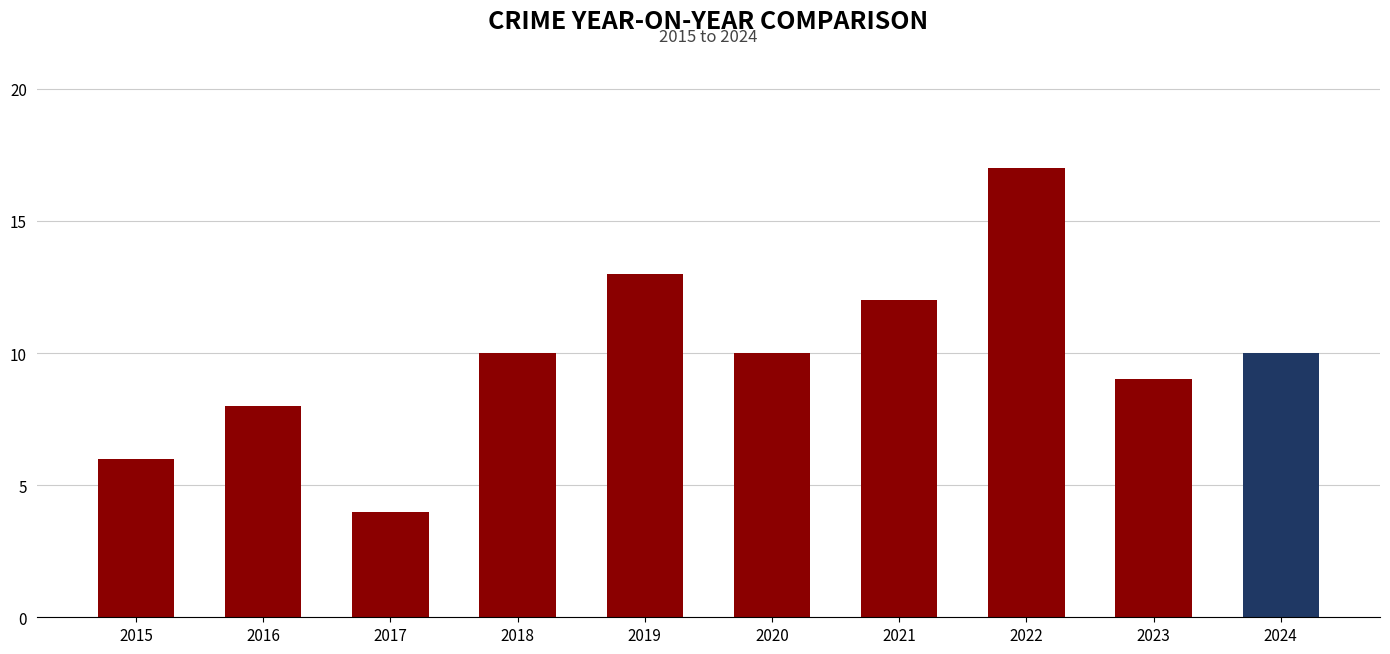

What is the value of the 7th bar from the left?

12